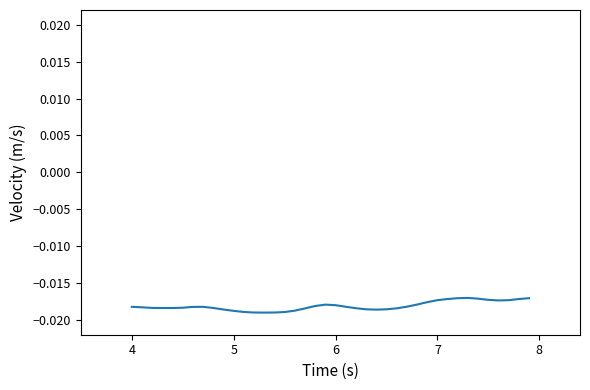

How many lines are shown in the chart?

1